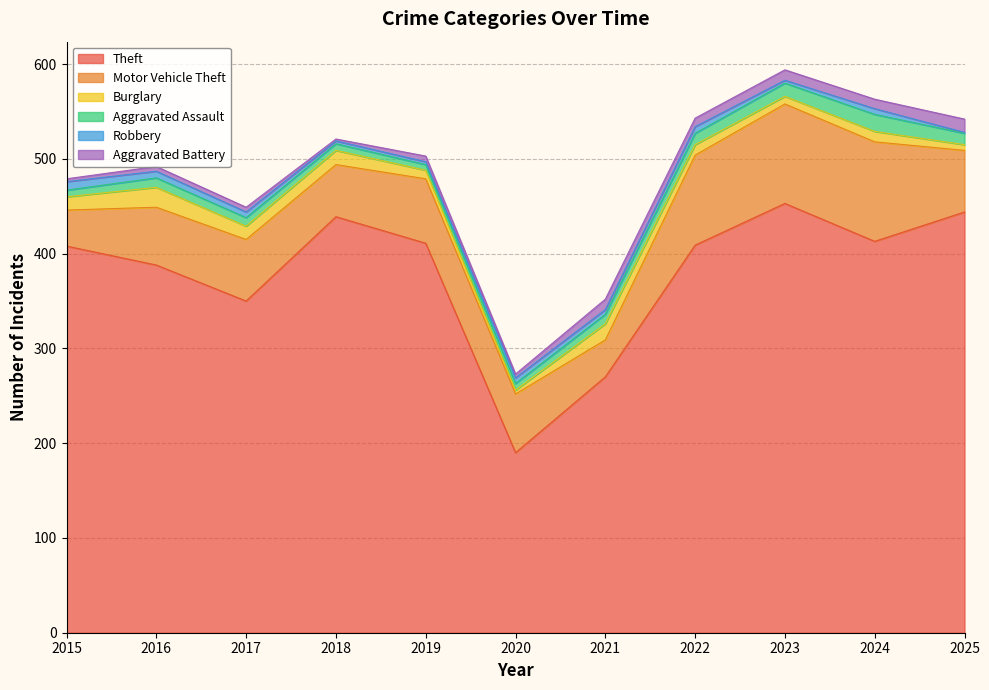

True or false: Motor Vehicle Theft has a value of 51 at 2024.

False